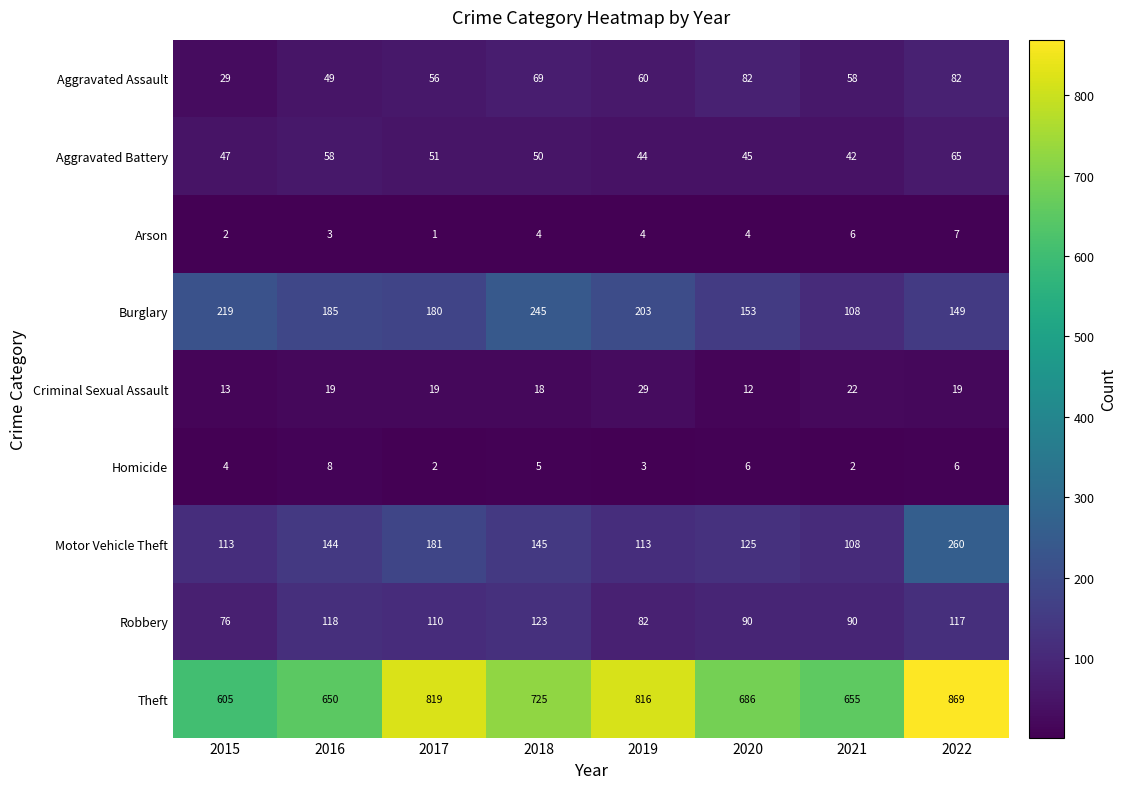

True or false: Burglary has a value of 245 at 2018.

True